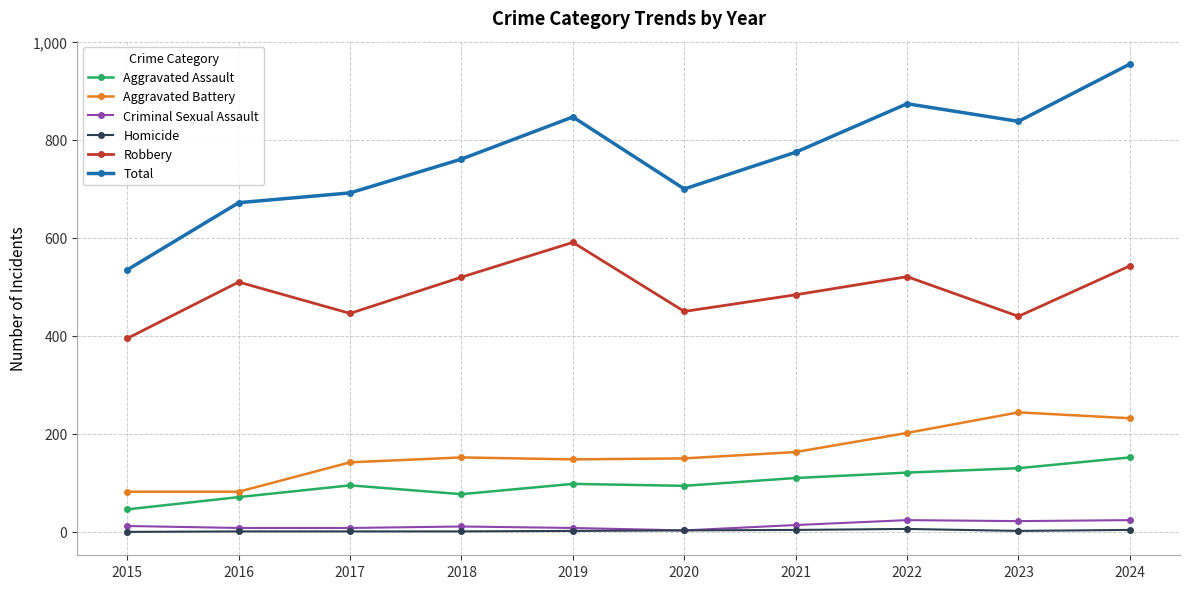

What is the sum of the Homicide values at 2022 and 2017?

7